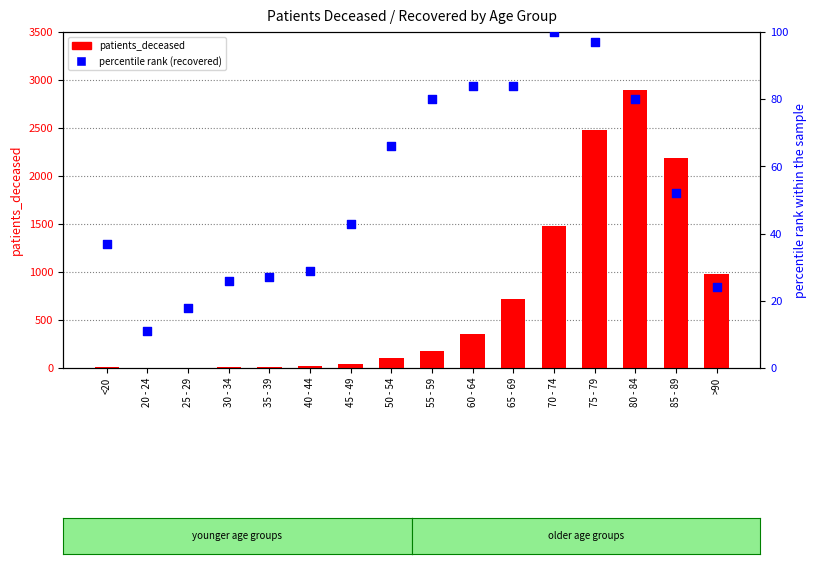

At which category is the sum across all series the highest?

80 - 84